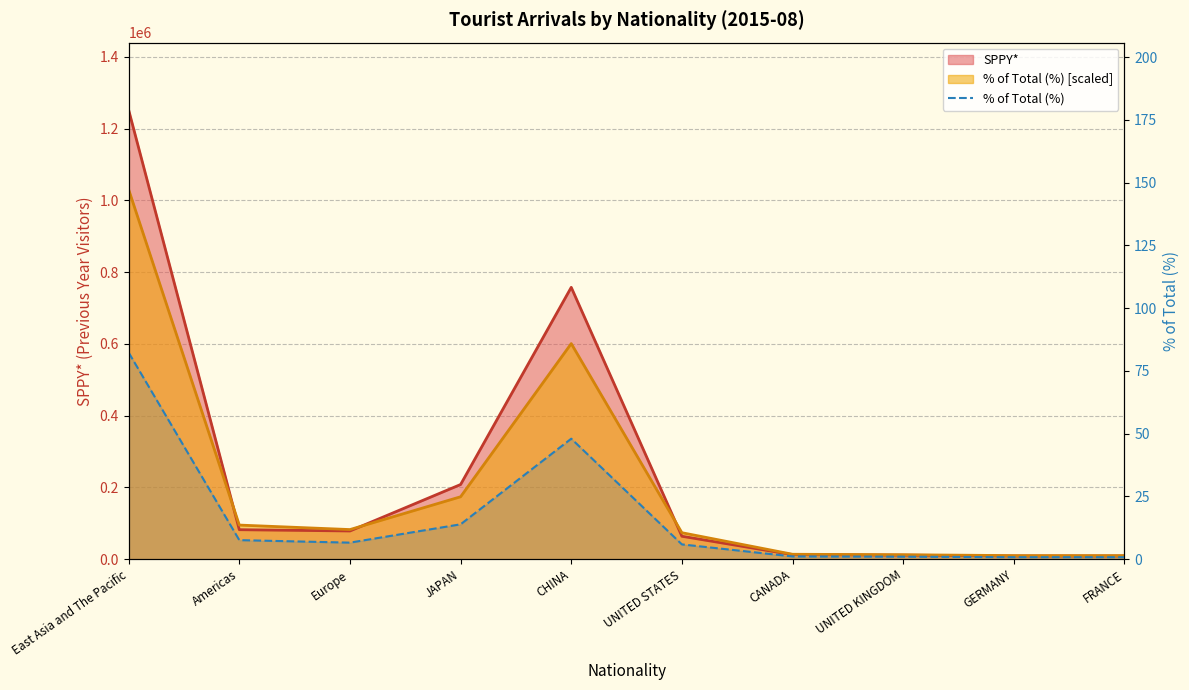

How many lines are shown in the chart?

1